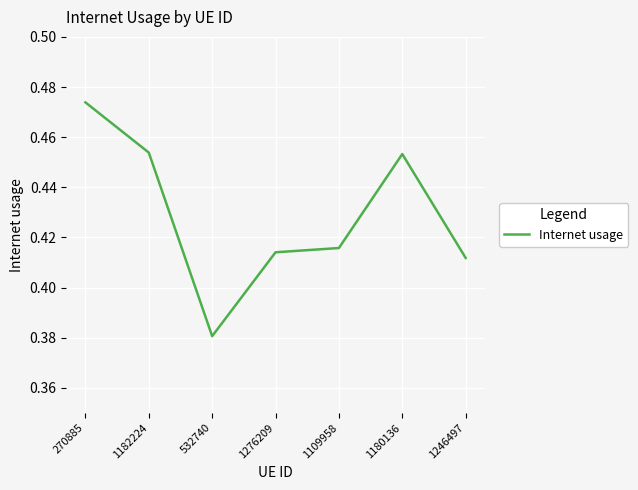

How many series are shown in this chart?

1